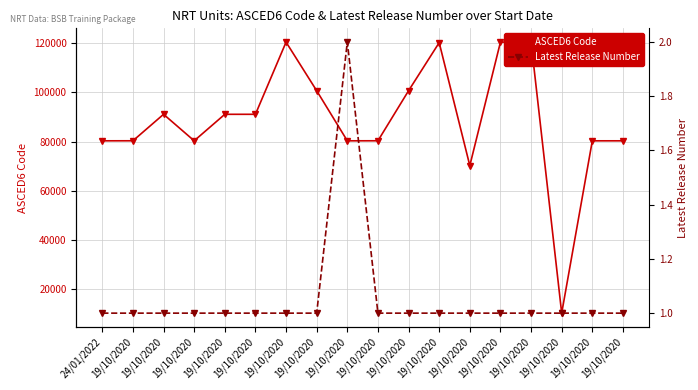

True or false: Latest Release Number has a value of 1 at 19/10/2020.

False